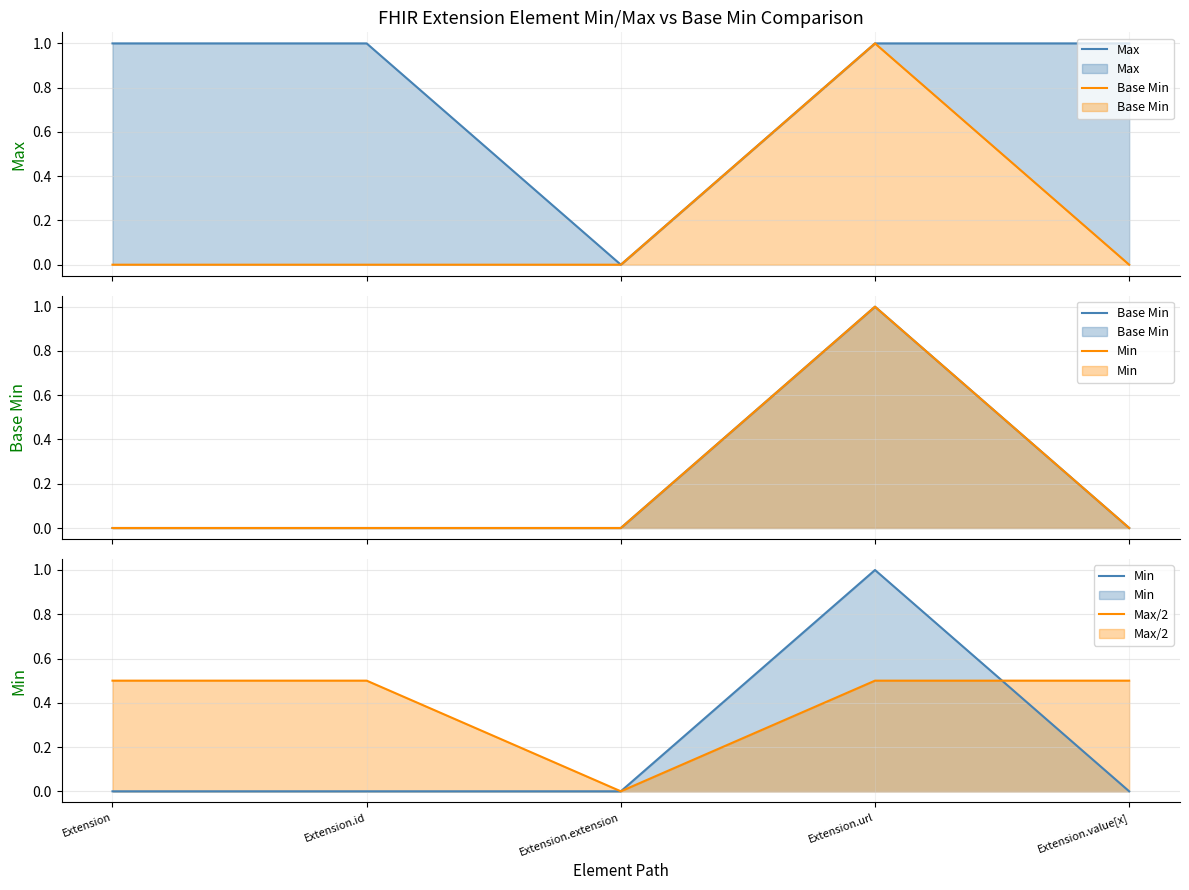

What is the maximum value for Max?

1.0